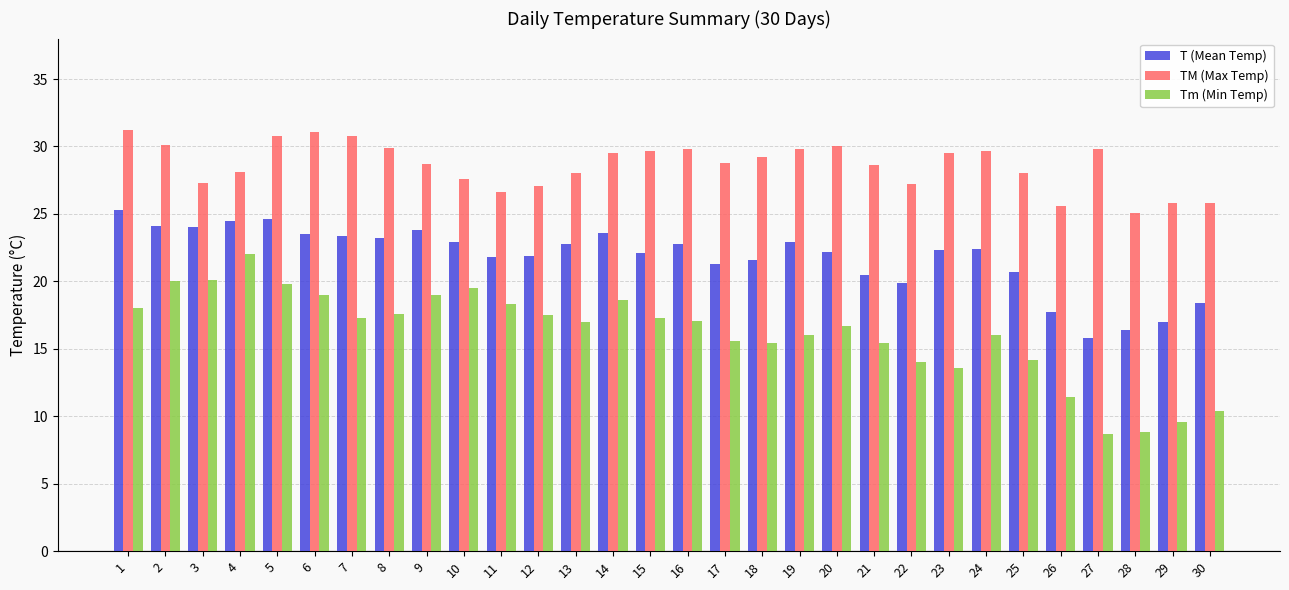

What is the maximum value for TM (Max Temp)?

31.2